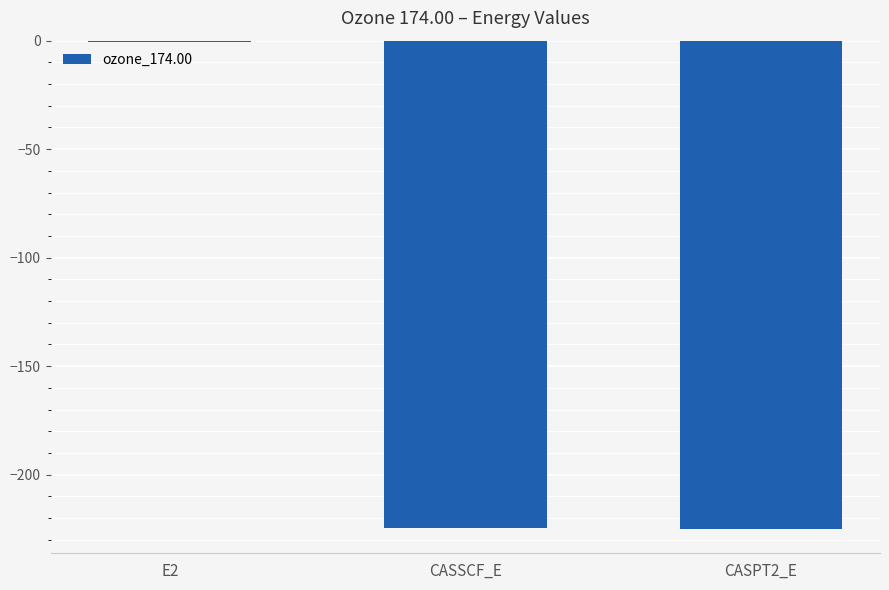

At which label does the data first exceed -224?

E2